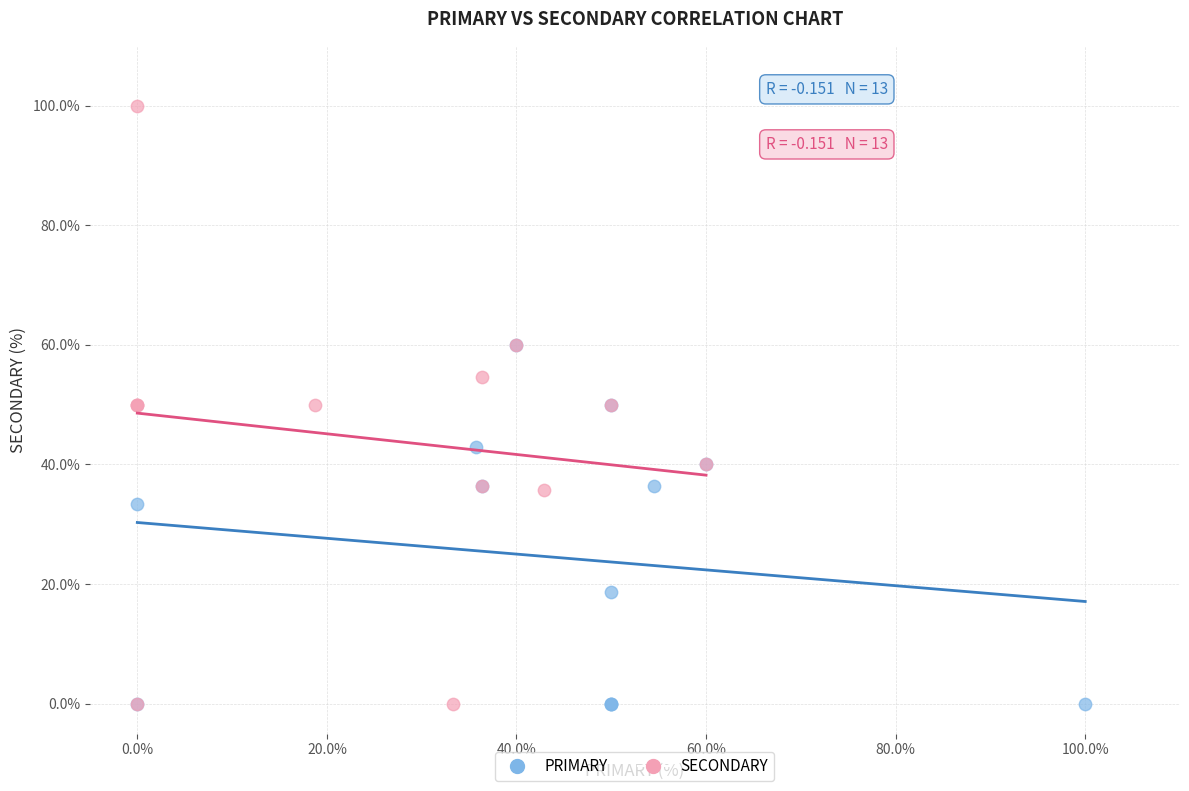

Which series has the widest spread of Y values?

SECONDARY